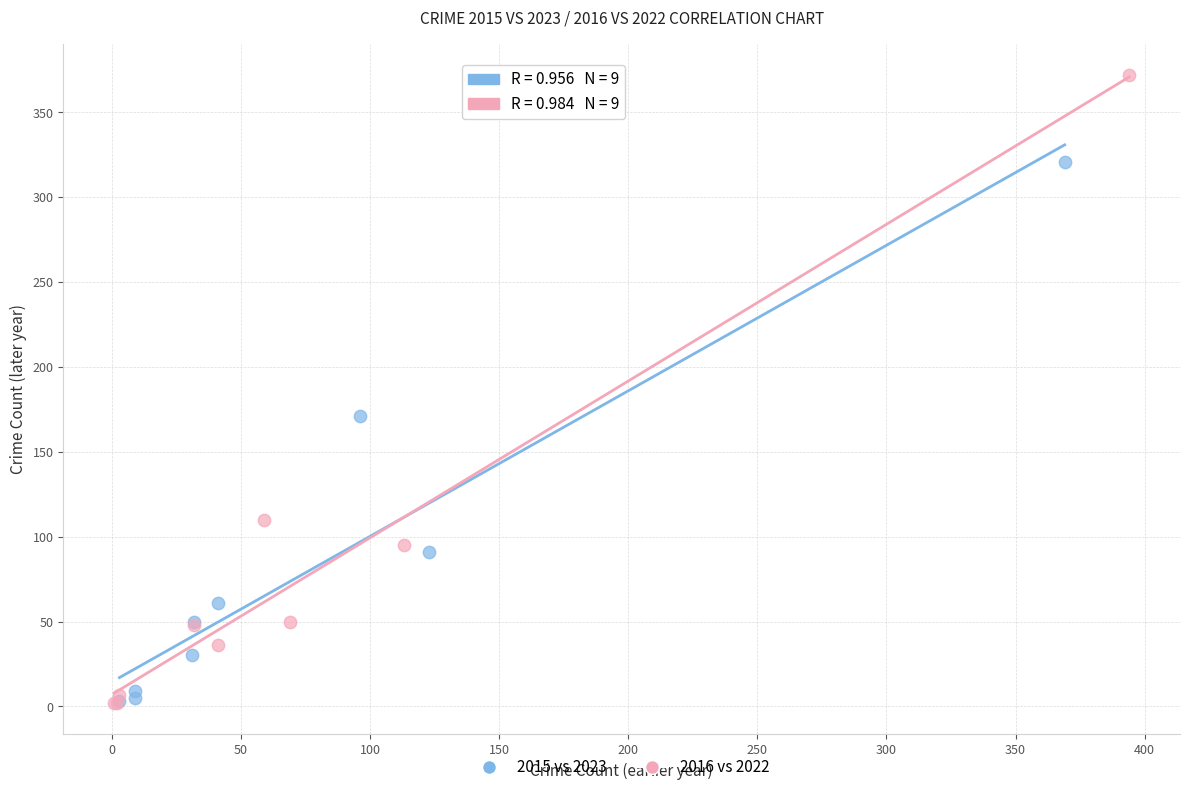

Which series has the largest Y range (max minus min)?

2016 vs 2022